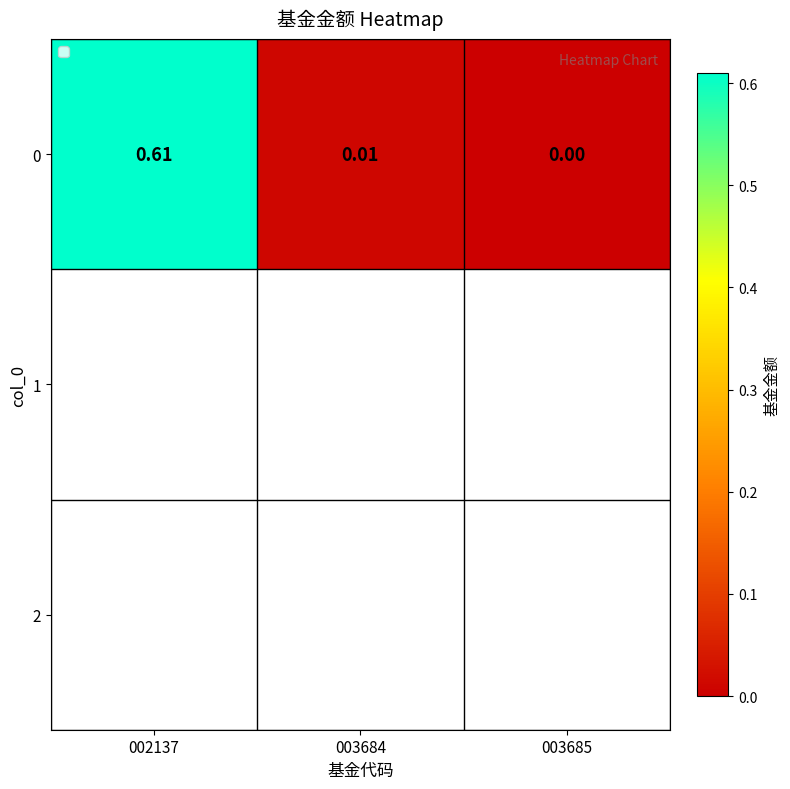

Reading right to left, transcribe all the data shown in this chart.

003685=0.0	003684=0.0	002137=0.6